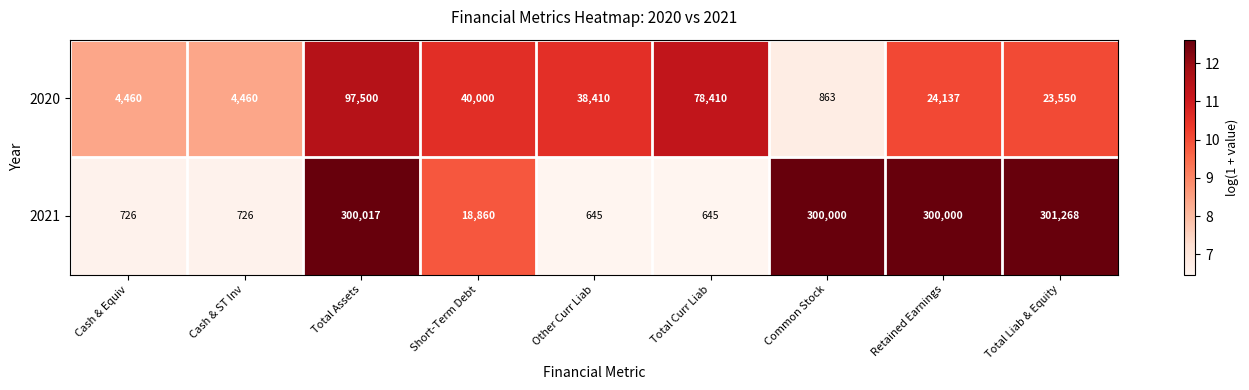

What is the difference between the 2020 values at Total Assets and Retained Earnings?

73363